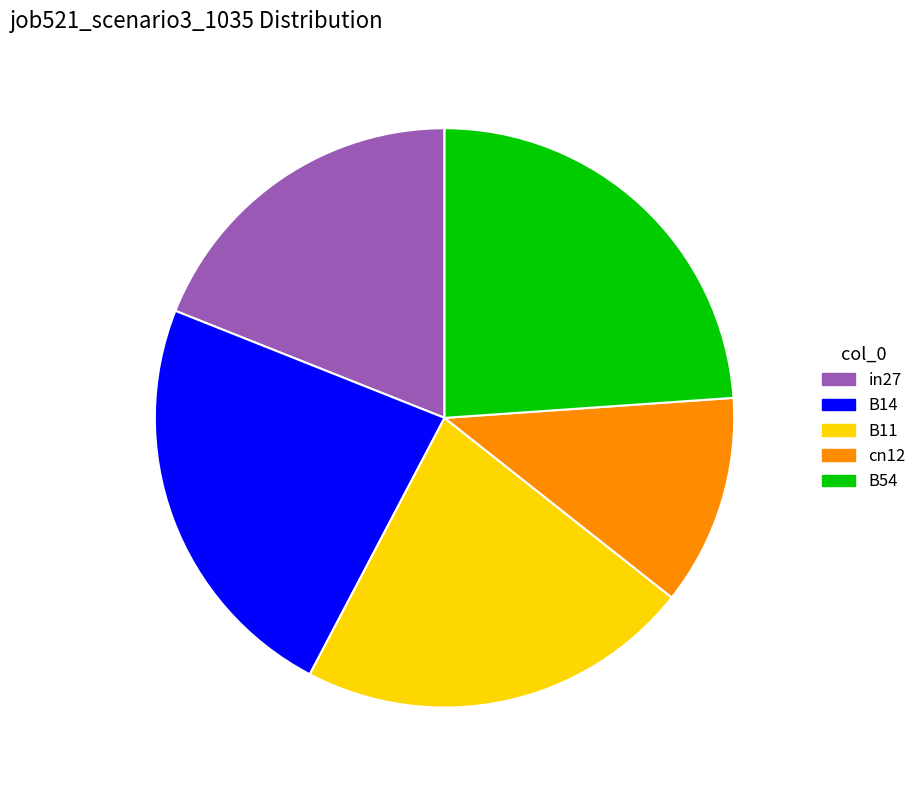

Is B14 the majority of the pie?

No